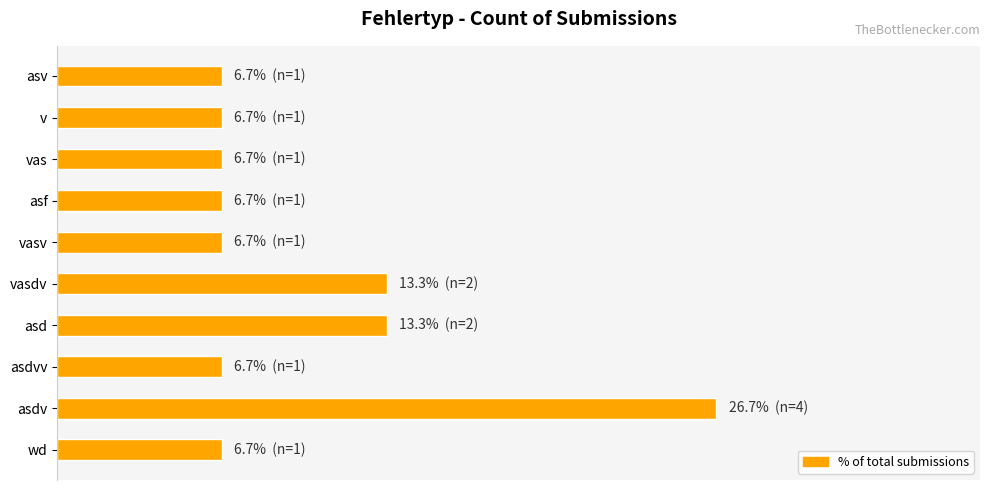

What is the greatest value displayed?

26.7